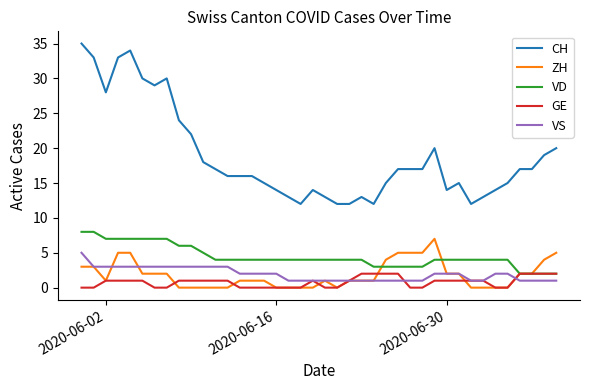

What is the greatest value displayed?

35